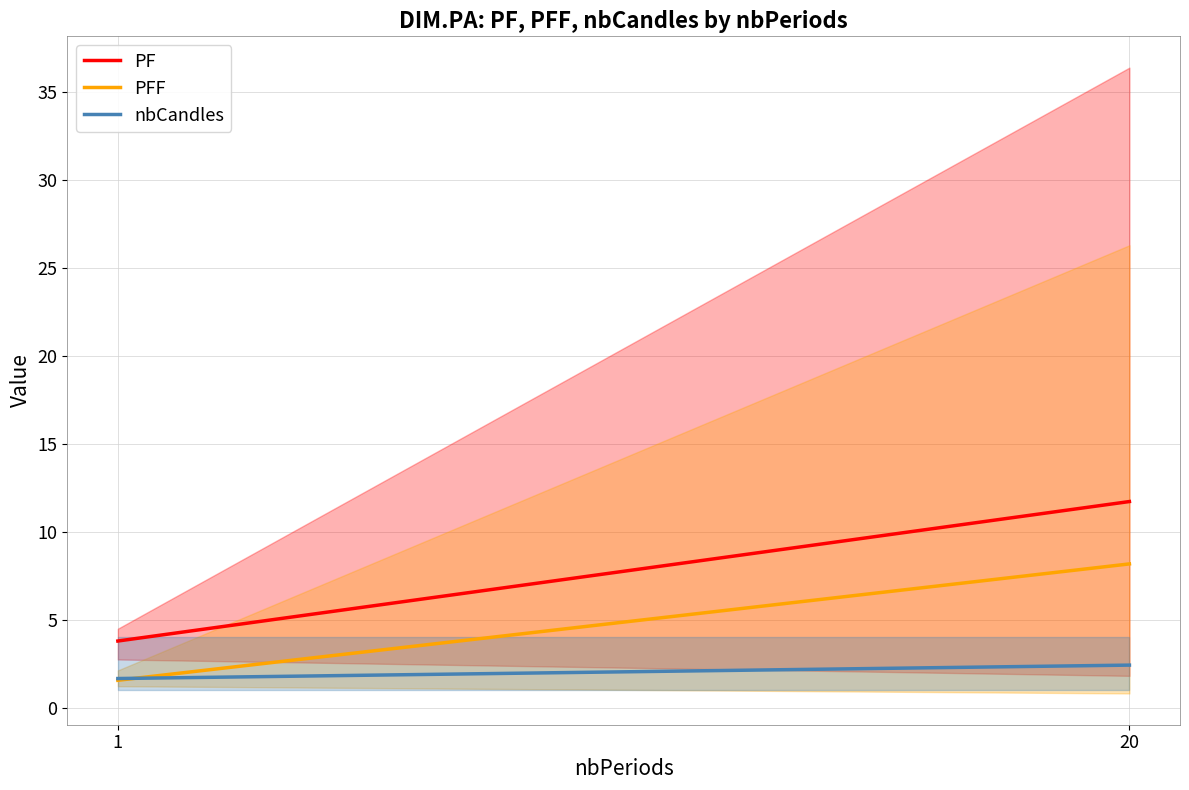

Does the chart display data point markers on the line(s)?

No